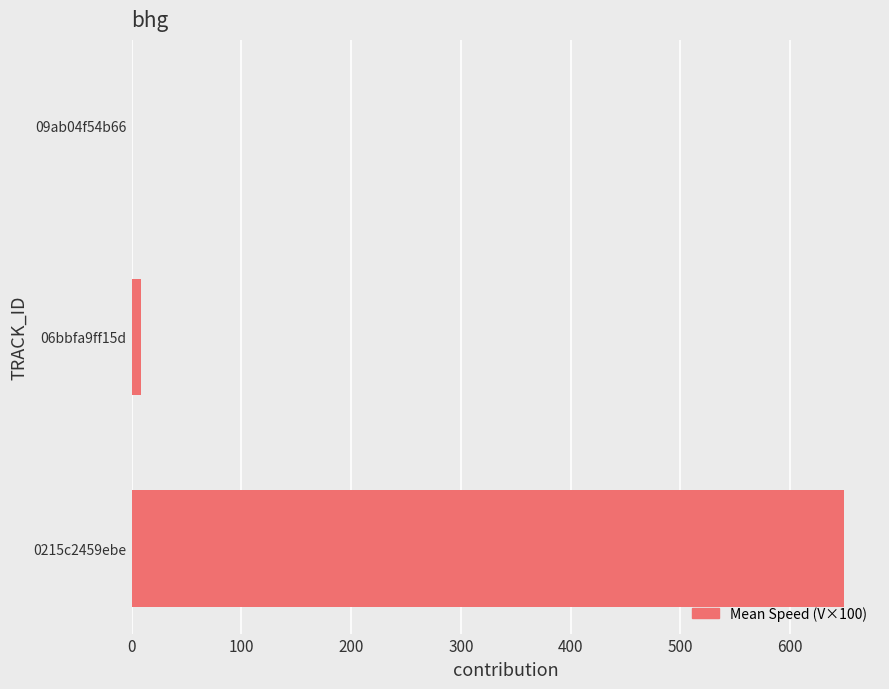

Which category has the highest value across all series?

0215c2459ebe